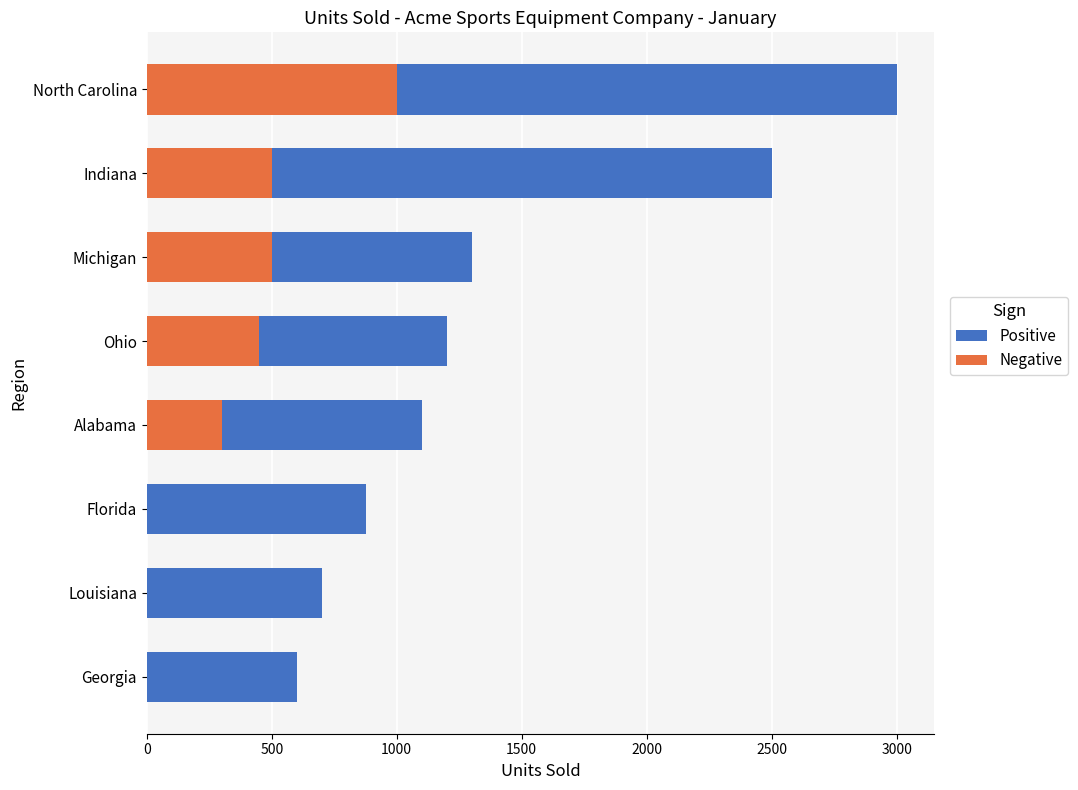

What are all the series names shown in the legend?

Positive, Negative